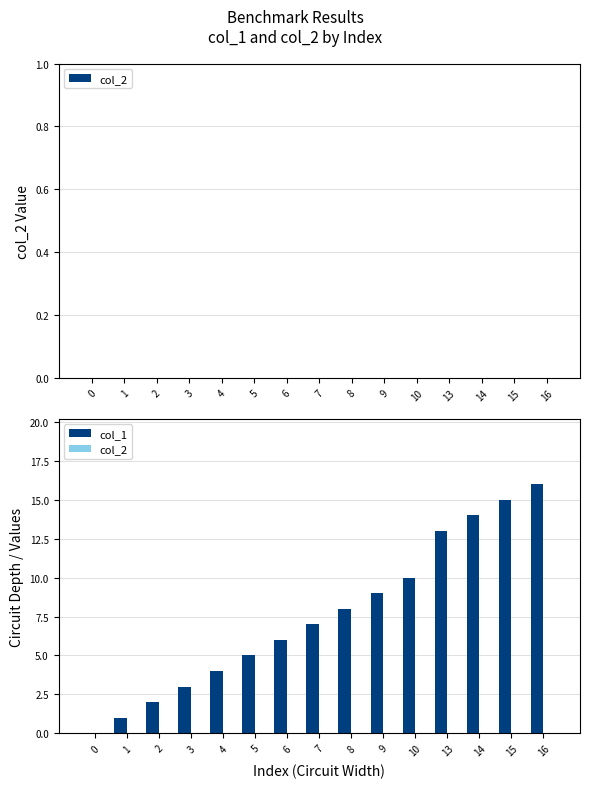

What is the change in value from 7 to 13?

+6